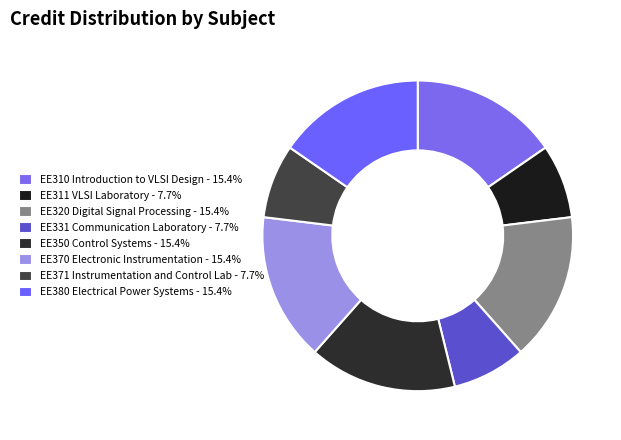

The EE310 Introduction to VLSI Design slice represents 15% of the pie. True or false?

True